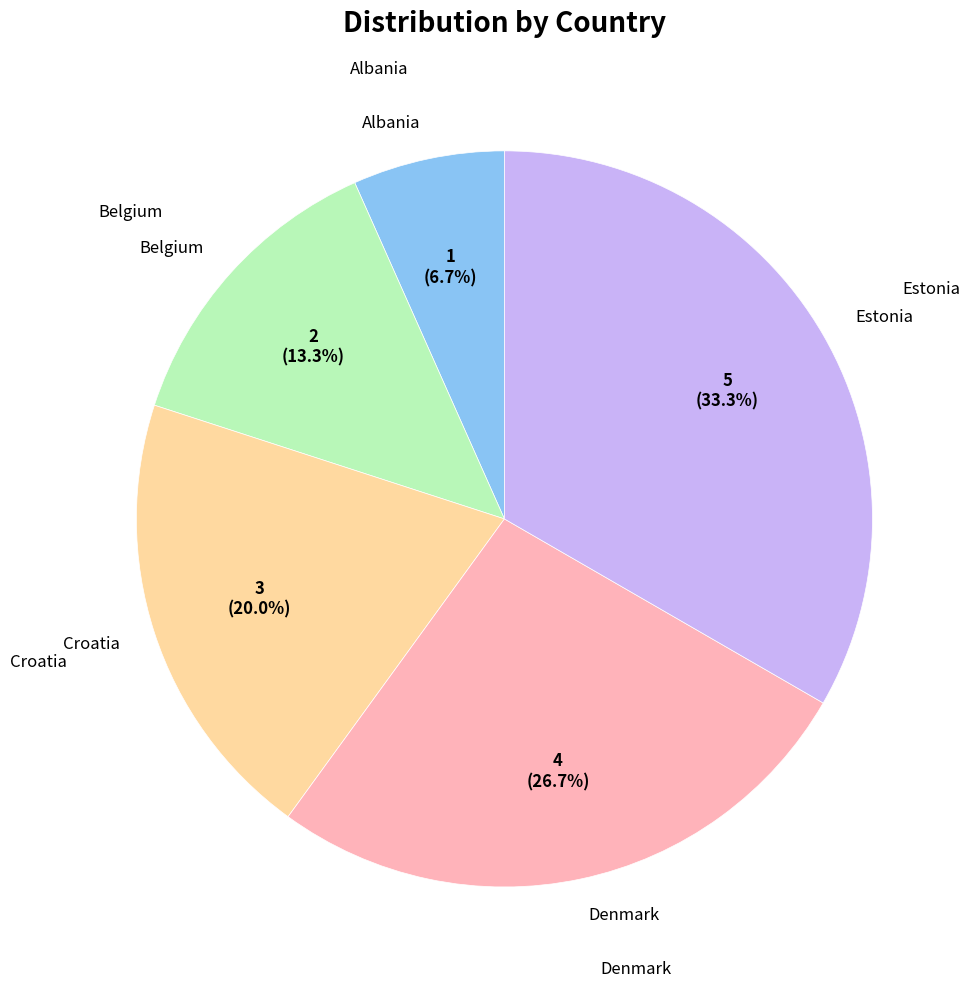

Does any single category account for the majority?

No